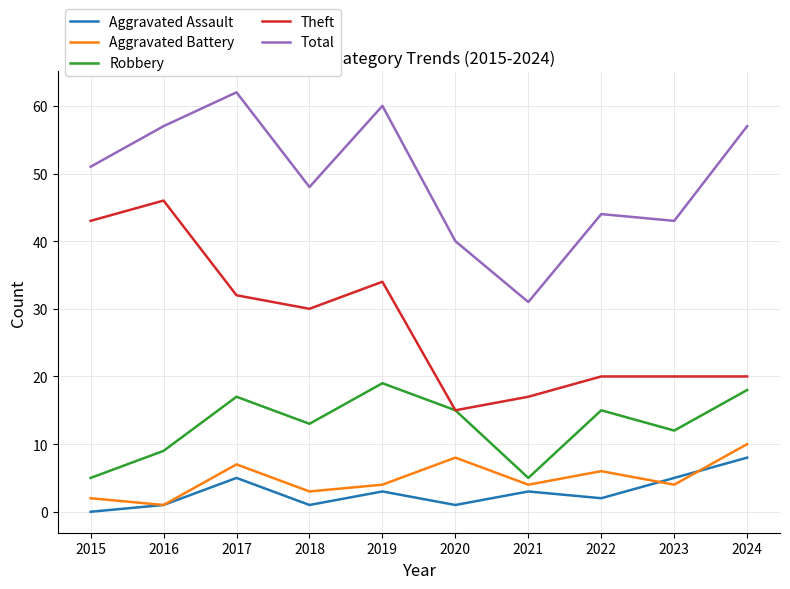

True or false: Aggravated Assault and Total intersect in this chart.

False